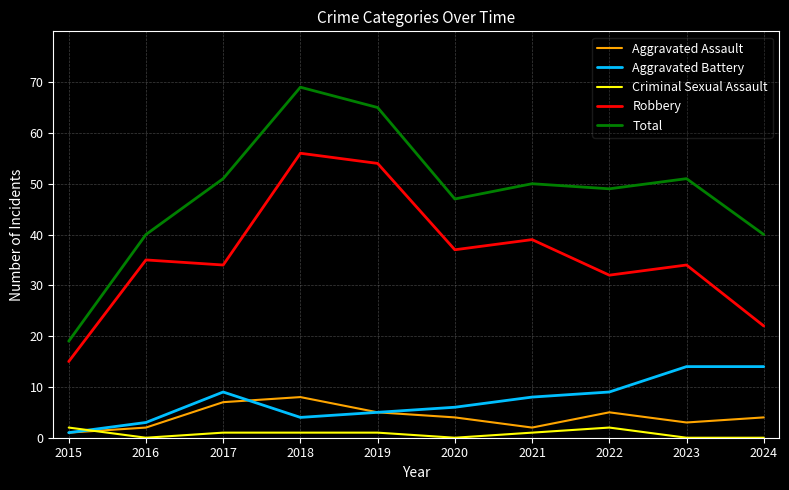

Is the value of Total at 2019 greater than the value of Robbery at 2022?

Yes